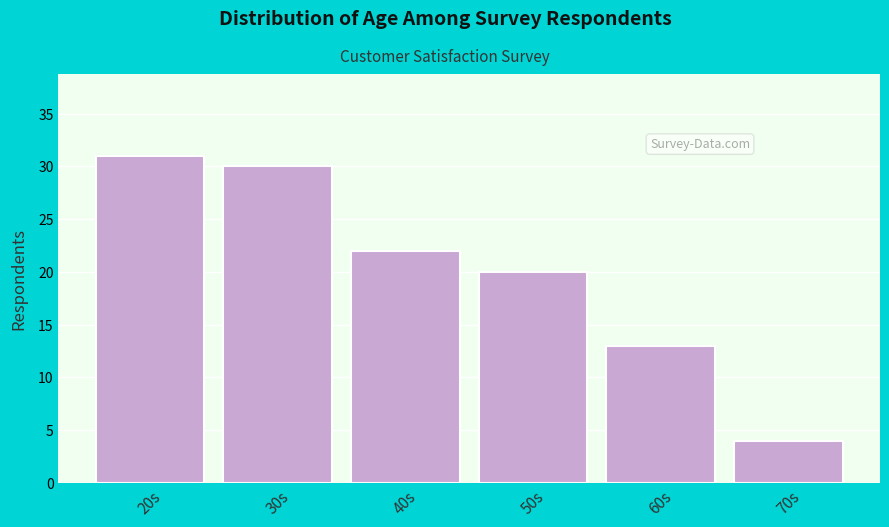

Reading left to right, extract all data points from this chart.

20s=31	30s=30	40s=22	50s=20	60s=13	70s=4